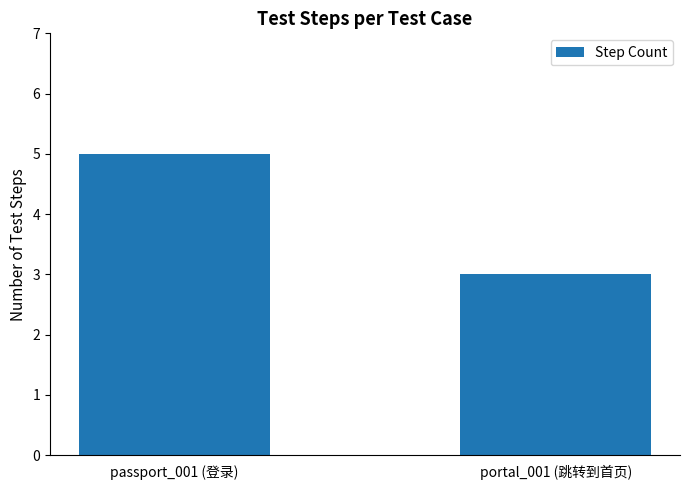

What is the sum of all values?

8